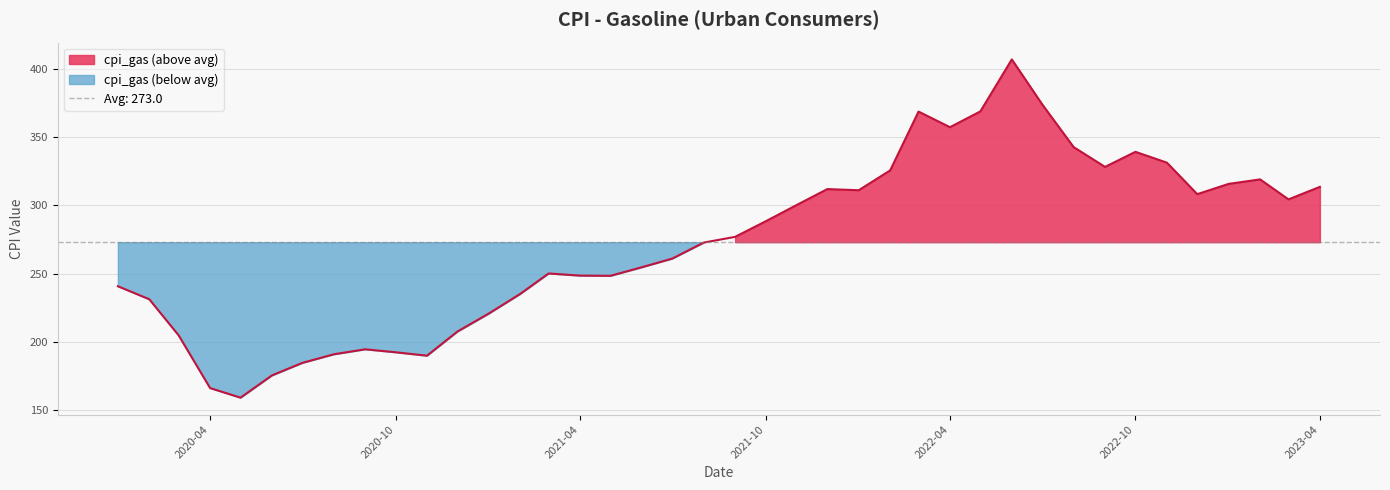

How many data points are less than 276?

20